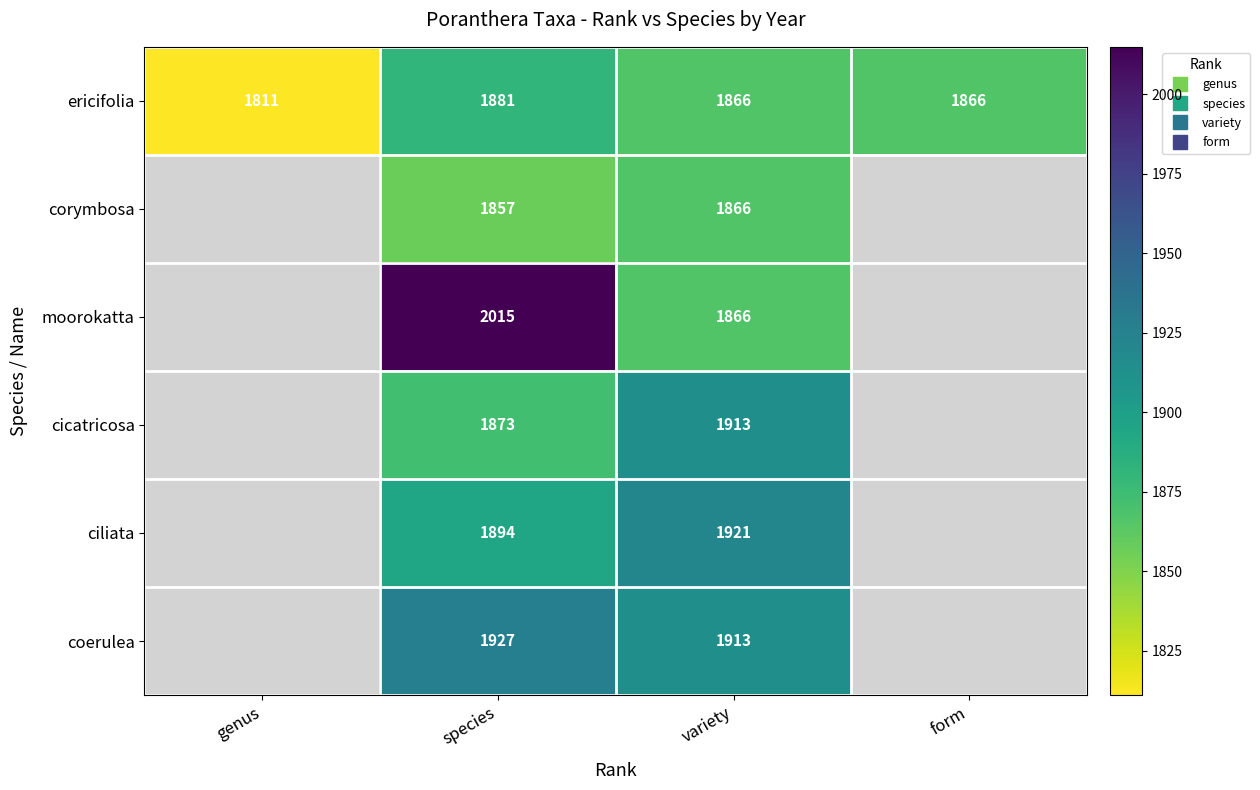

Which category has the lowest value across all series?

genus